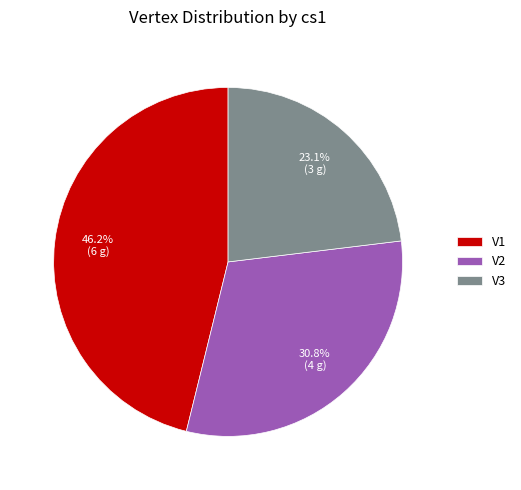

Is it true that V1 is 46% of the pie?

True